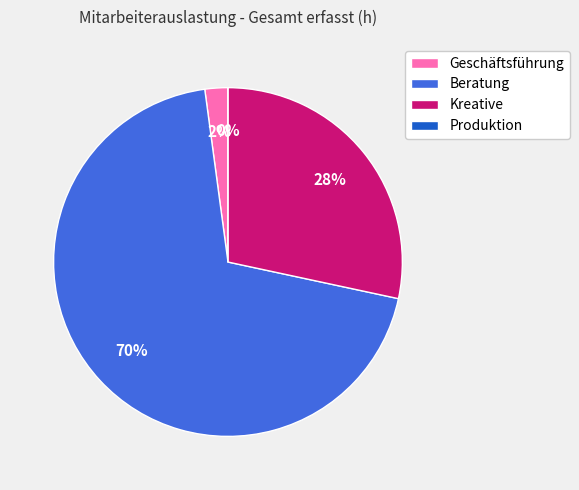

Which category has the smallest portion of the pie?

Produktion